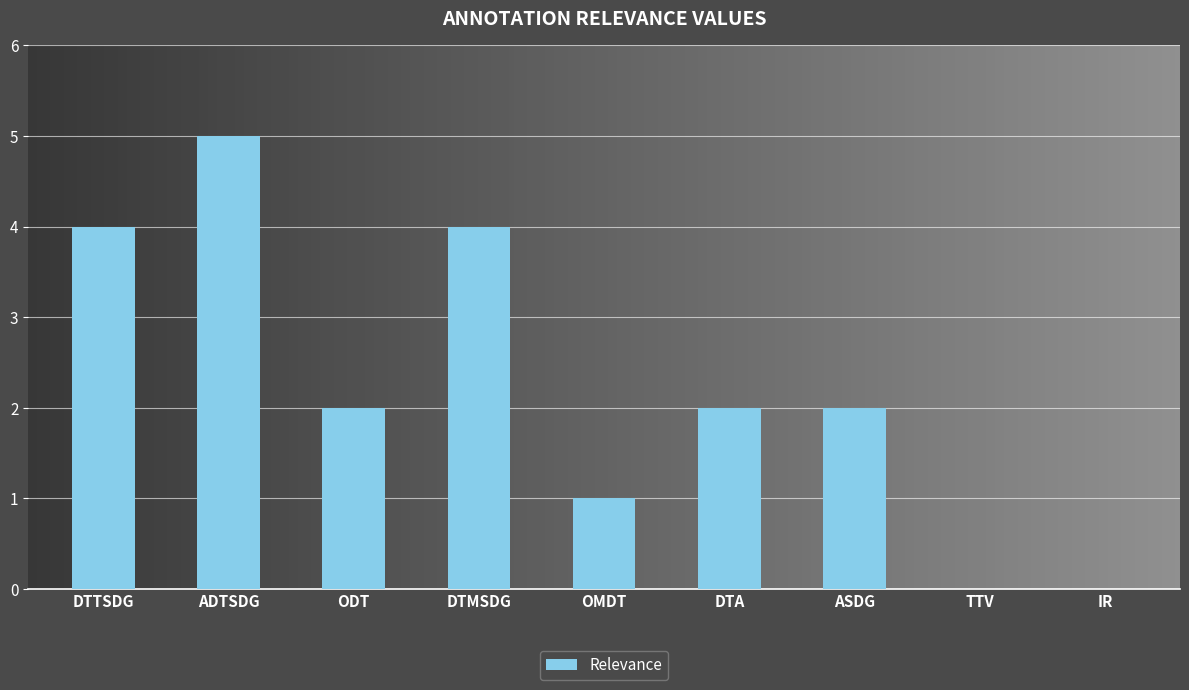

Count the number of categories in the chart.

9